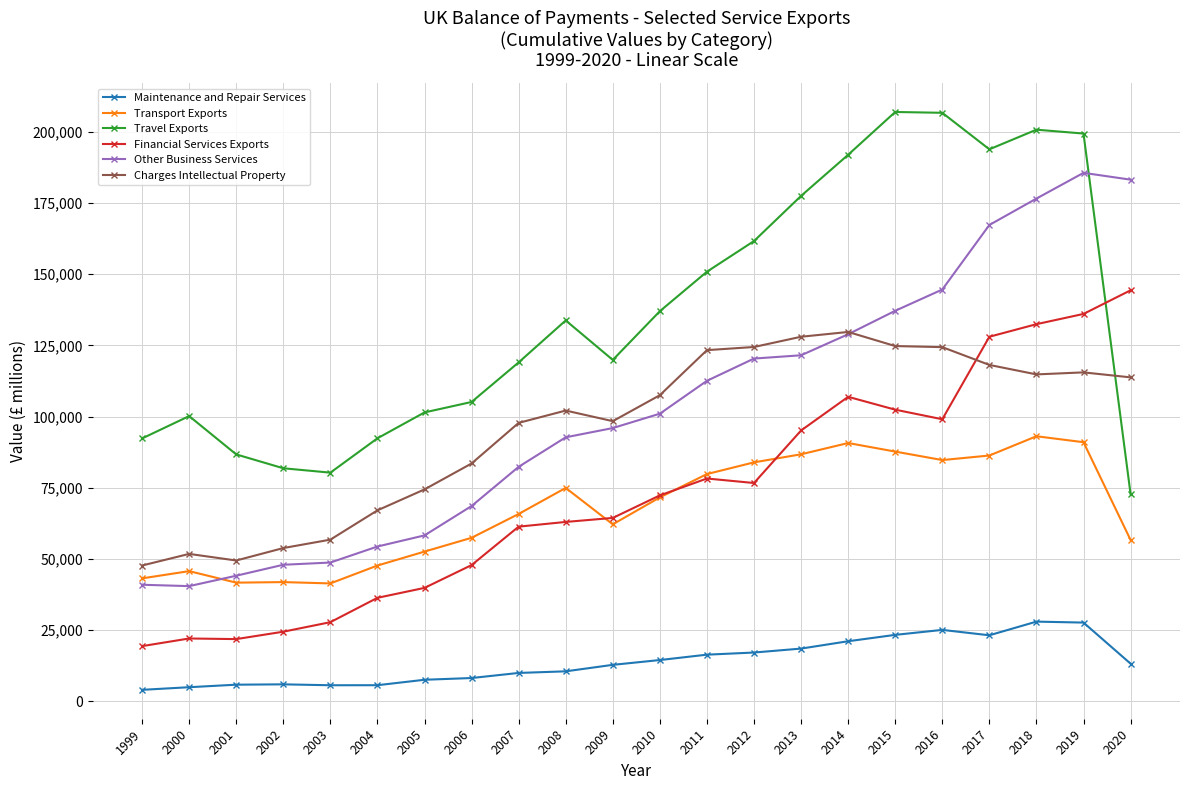

Is the value of Transport Exports at 2009 greater than the value of Other Business Services at 2010?

No